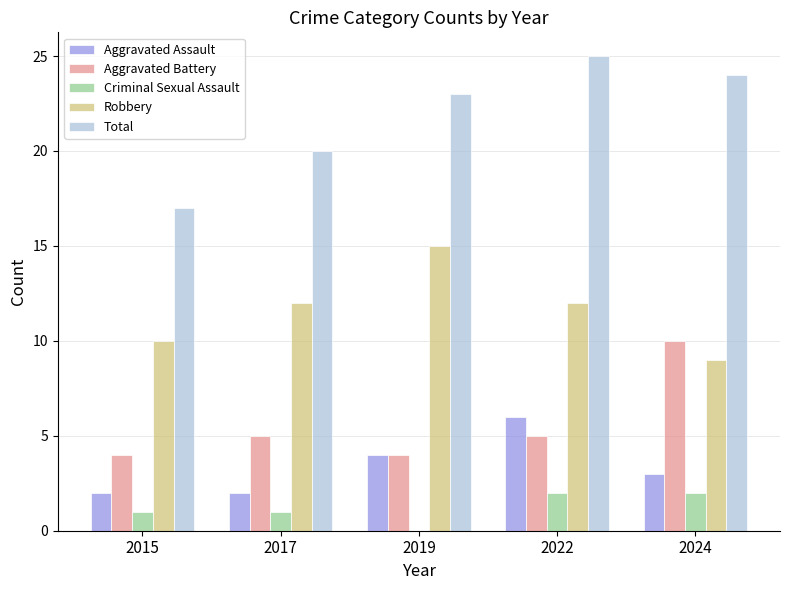

What is the spread (max minus min) of values at 2022?

23